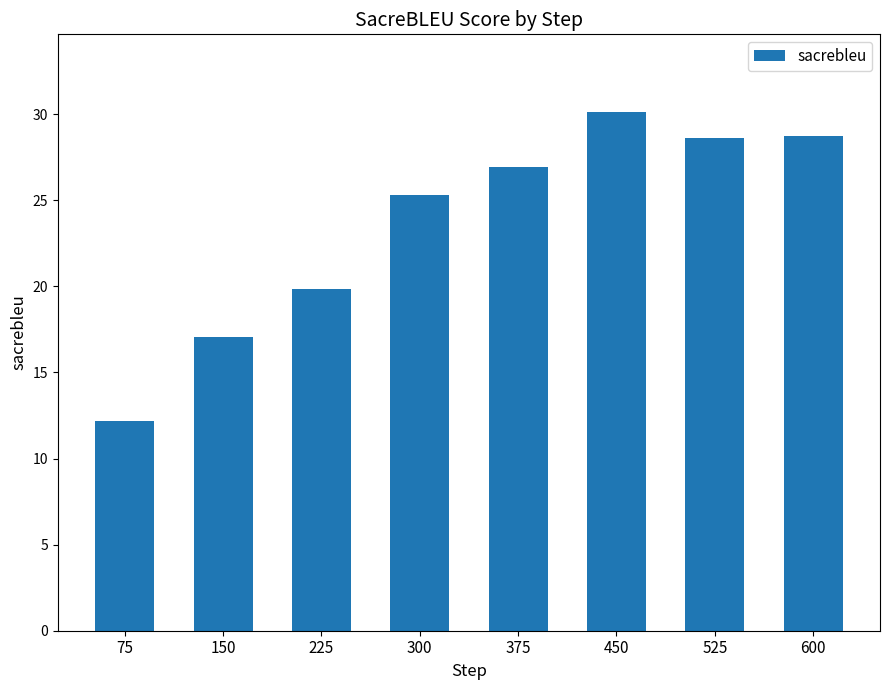

Where is the data nearest to the value 21?

225